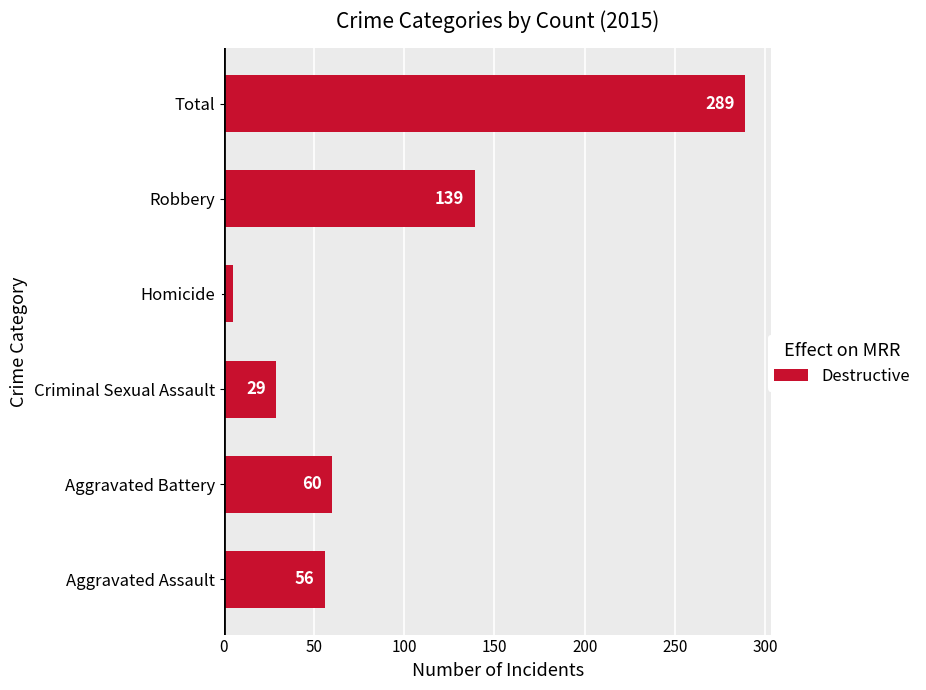

What is the sum of all values?

578